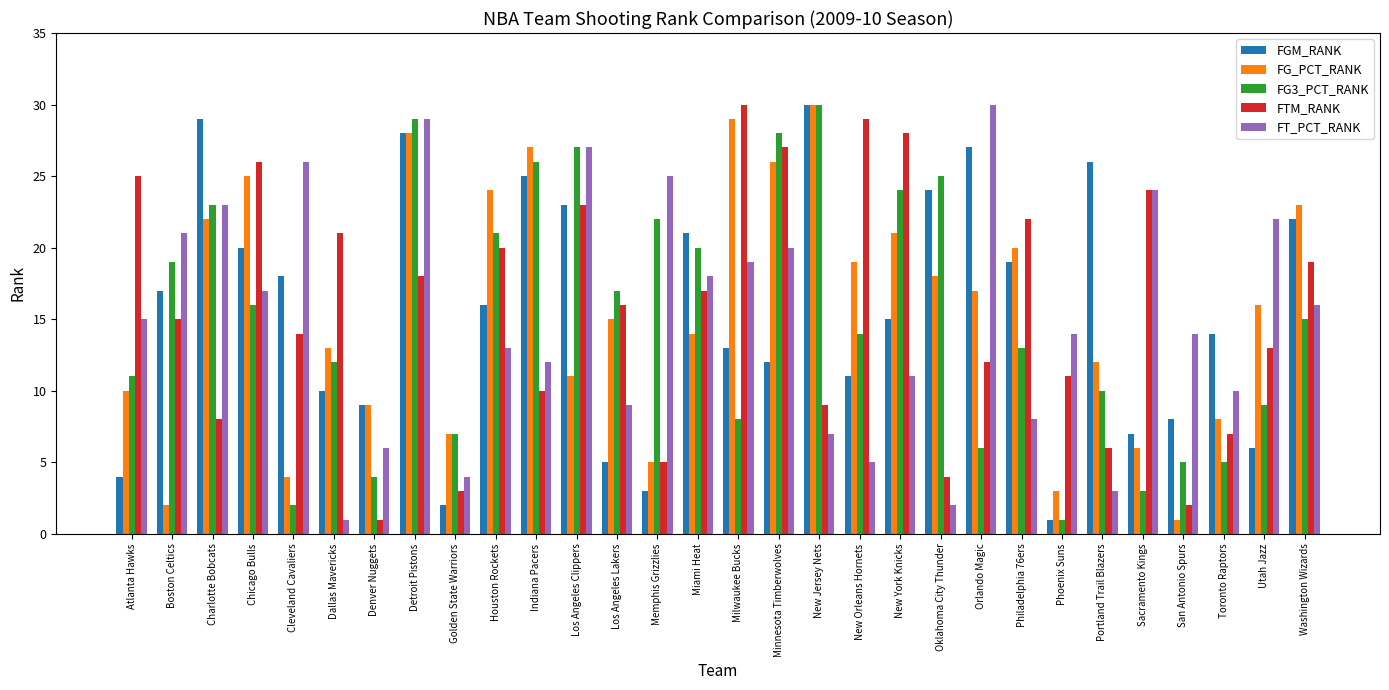

Which category has the lowest value in the FGM_RANK series?

Phoenix Suns